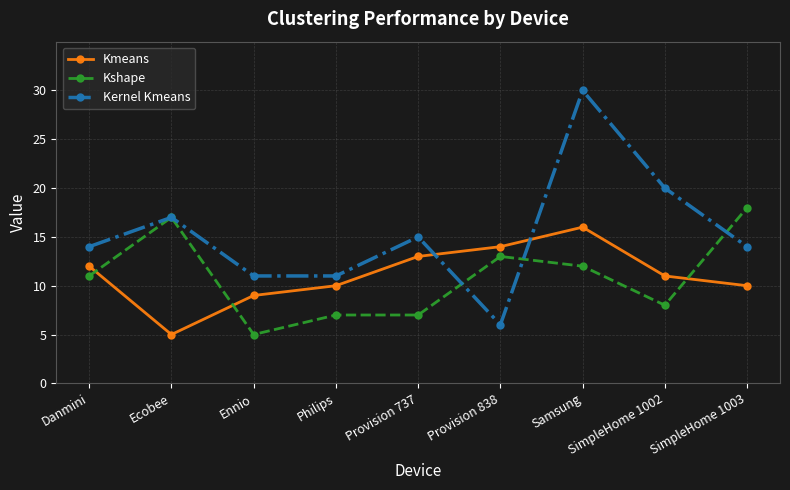

True or false: Kmeans and Kshape intersect in this chart.

True